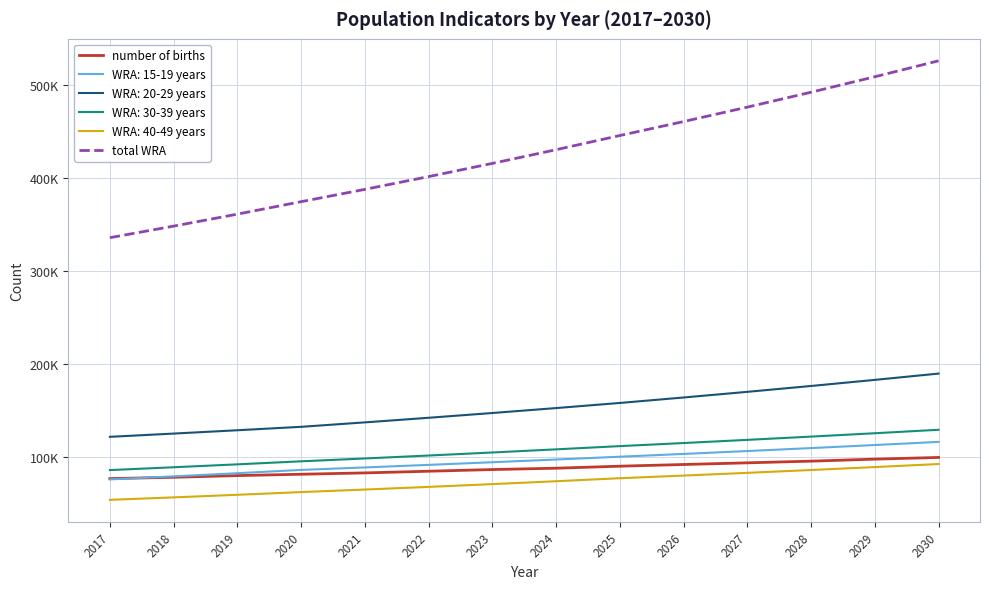

The value of number of births at 2022 is 117123.6. True or false?

False